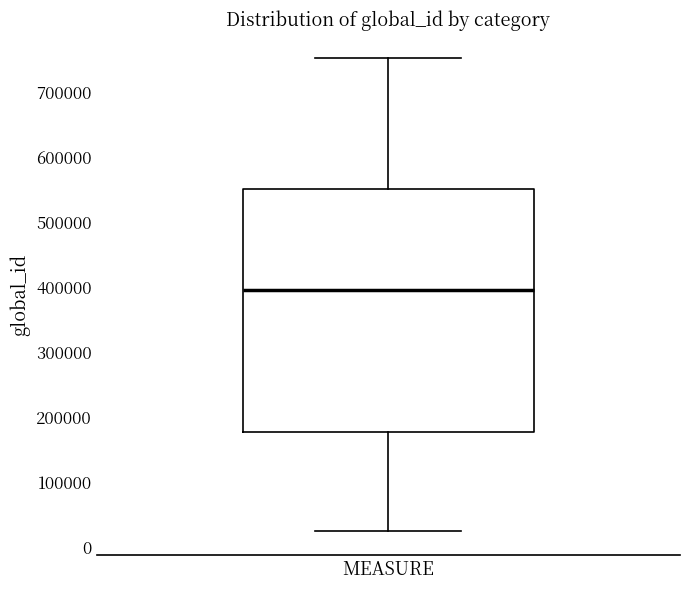

Read this box plot against the y-axis: the position of the median line, the range covered by the box, and the ends of both whiskers. The values are not printed on the chart, so give them approximately, as read against the axis.

median 400000, box 180000 to 550000, whiskers 30000 to 750000